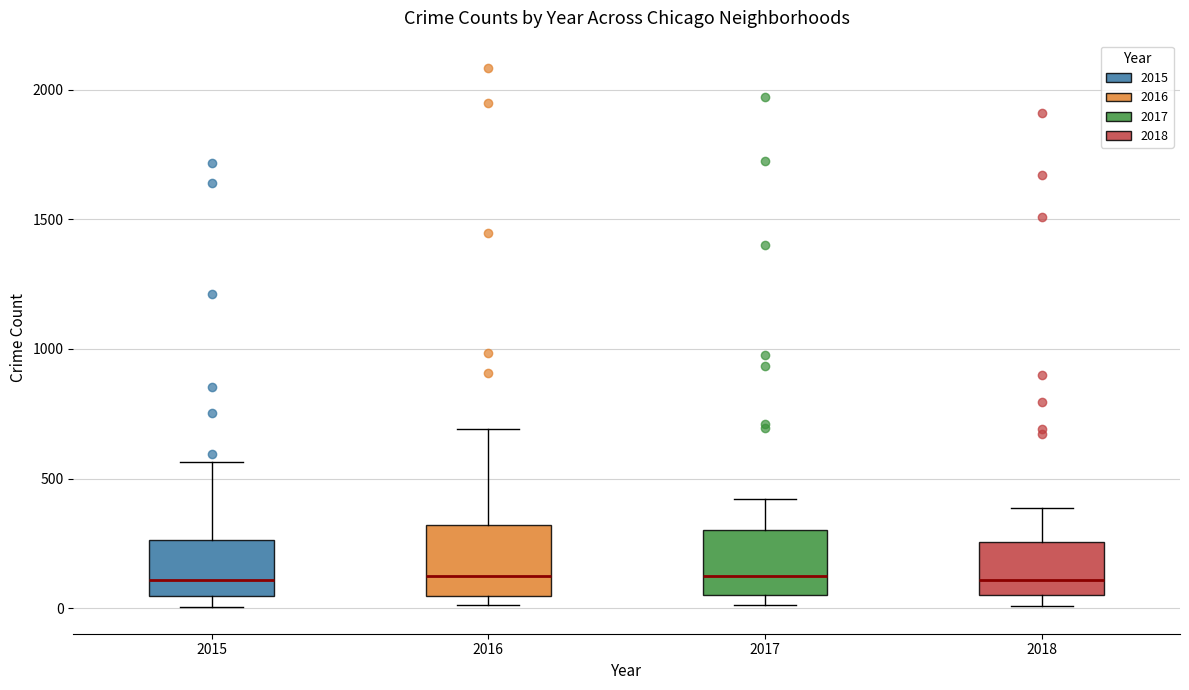

Where is the upper edge of the box at x = 2015 on the y-axis? The values are not printed on the chart, so give them approximately, as read against the axis.

250